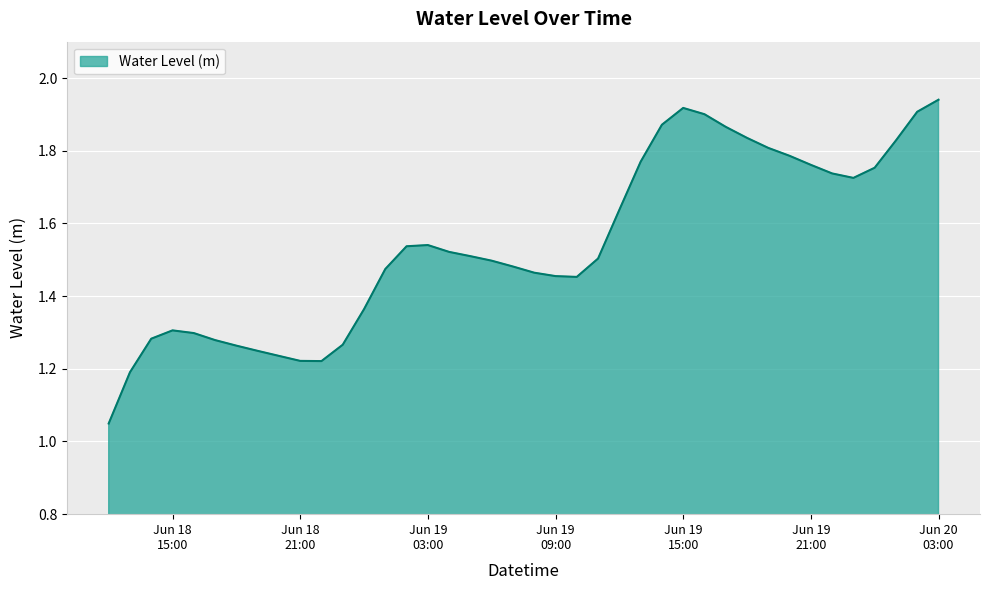

What is the difference between the maximum and minimum values?

0.9